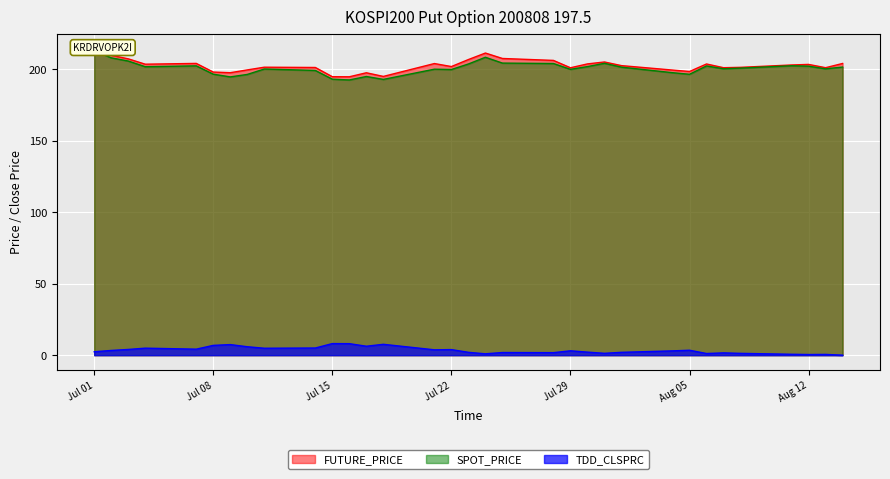

How many interior local peaks does the TDD_CLSPRC series have?

10